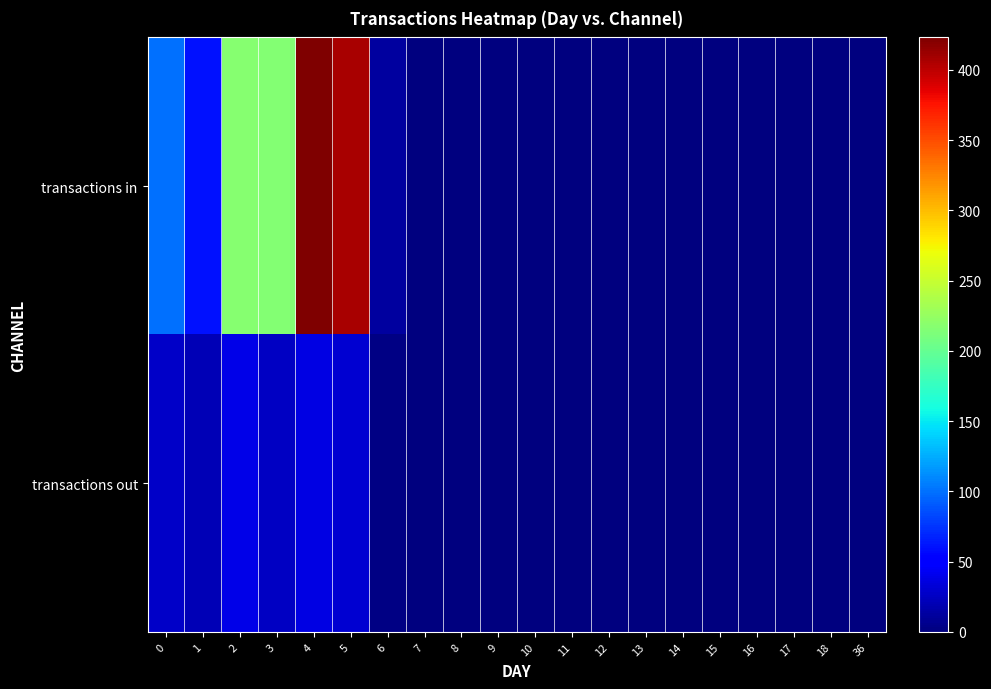

Which has a higher value, 2 or 18?

2